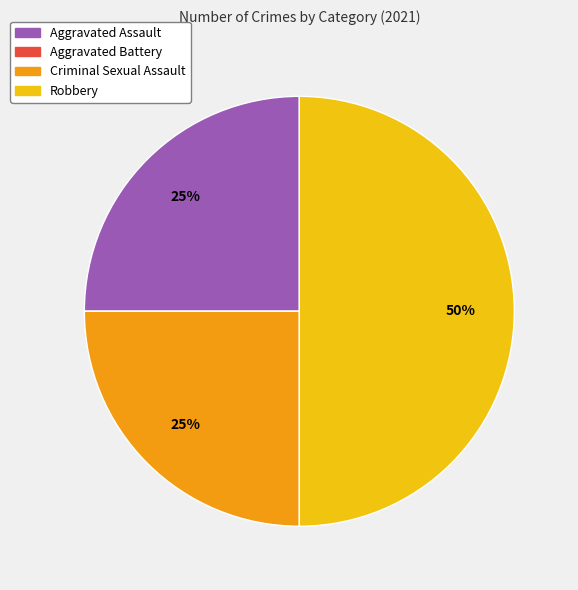

To the nearest percent, what is the combined percentage of Criminal Sexual Assault and Robbery?

75%